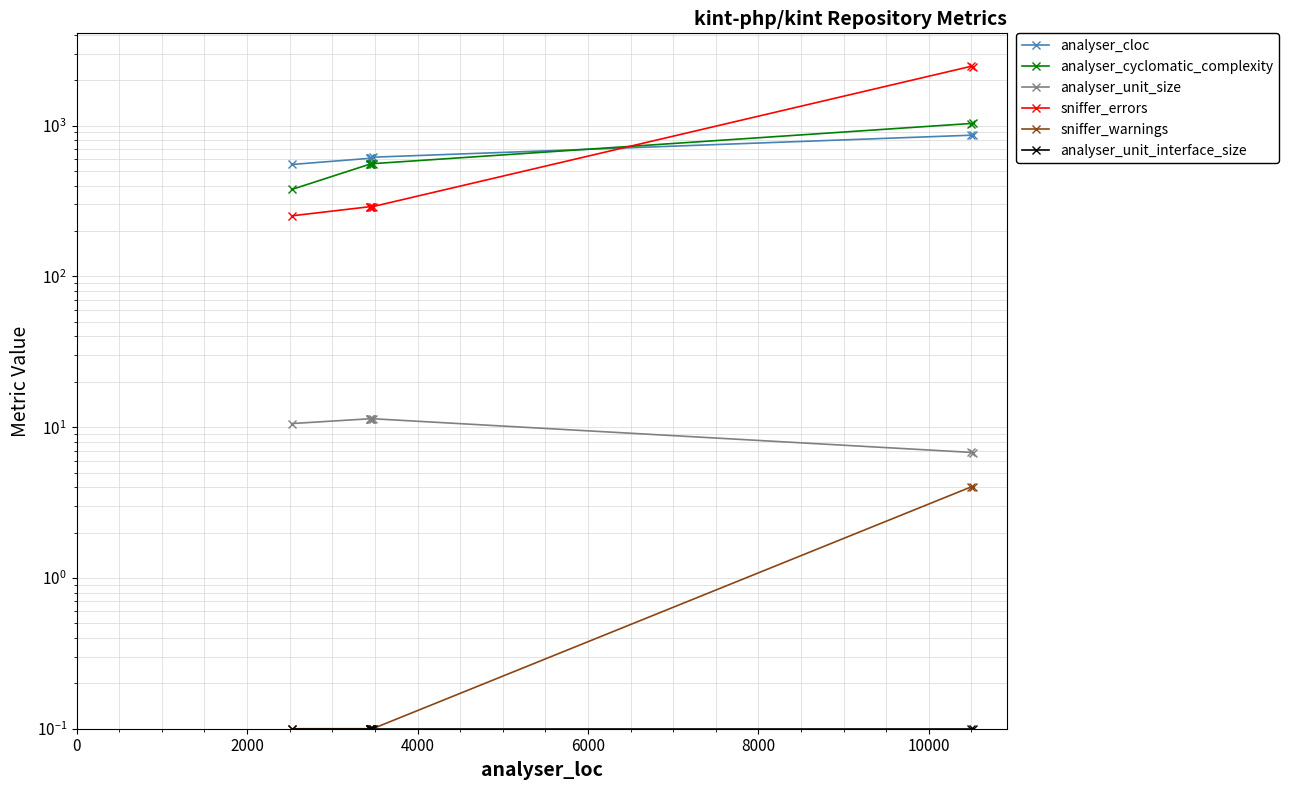

Does the chart display data point markers on the line(s)?

Yes